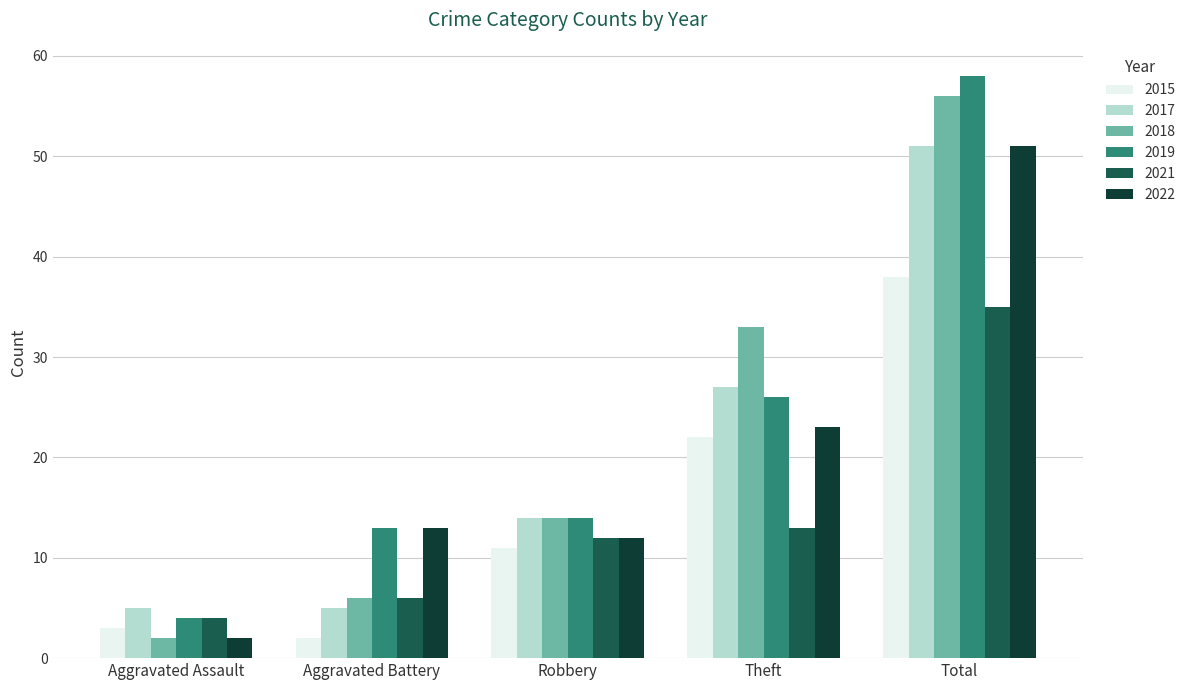

Which category has the highest value across all series?

Total